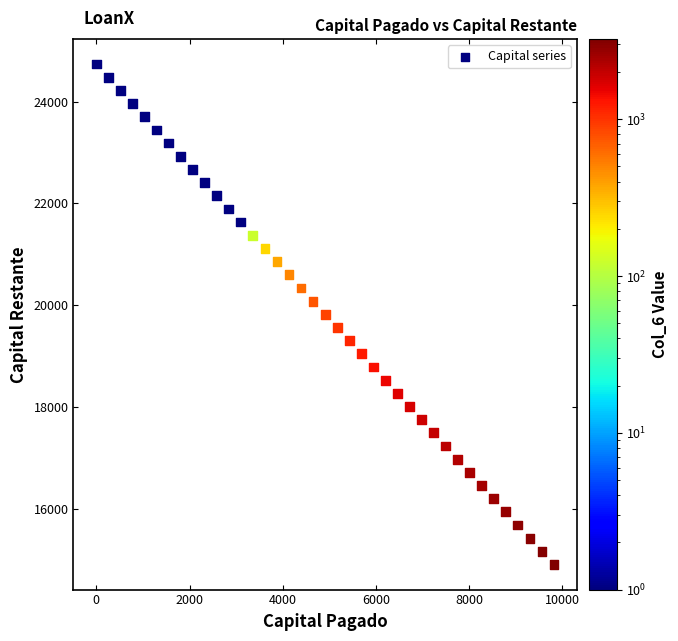

What is the range of X values (max minus min)?

9821.9